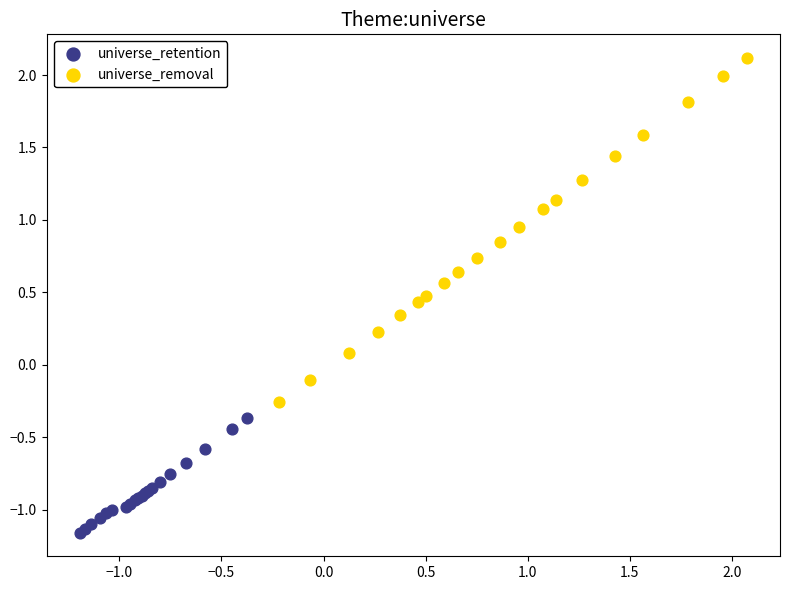

Which series reaches the maximum Y coordinate?

universe_removal